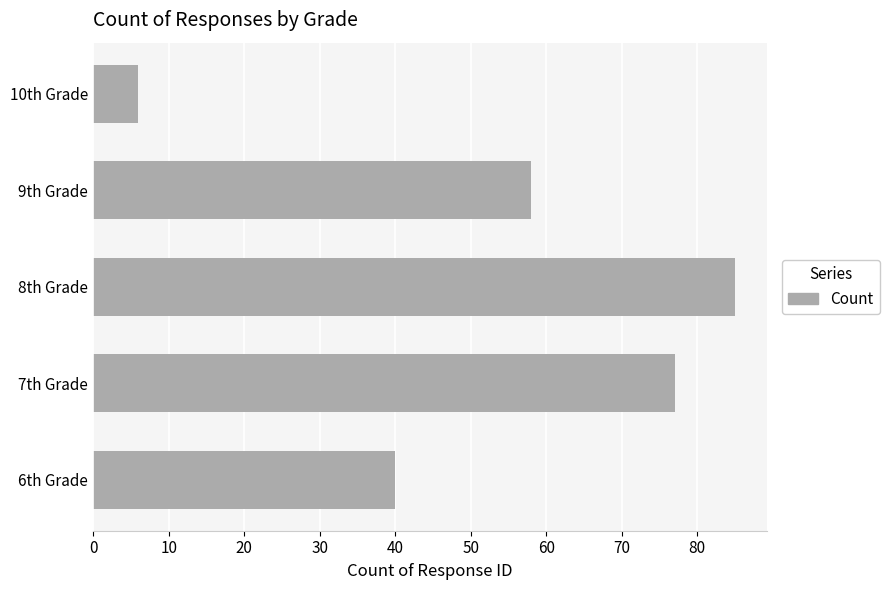

List the labels in order of value, largest first.

8th Grade, 7th Grade, 9th Grade, 6th Grade, 10th Grade